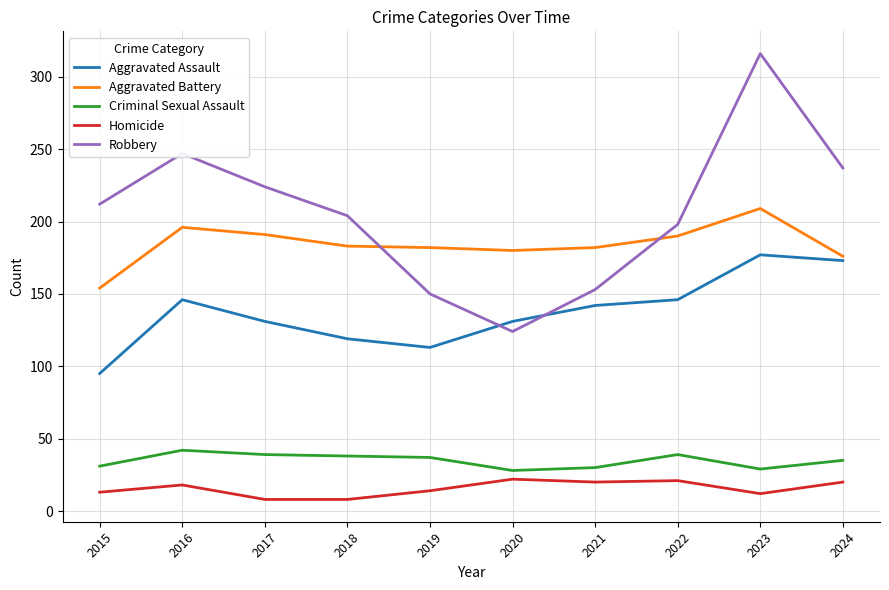

The Homicide series shows 18 at 2016. True or false?

True